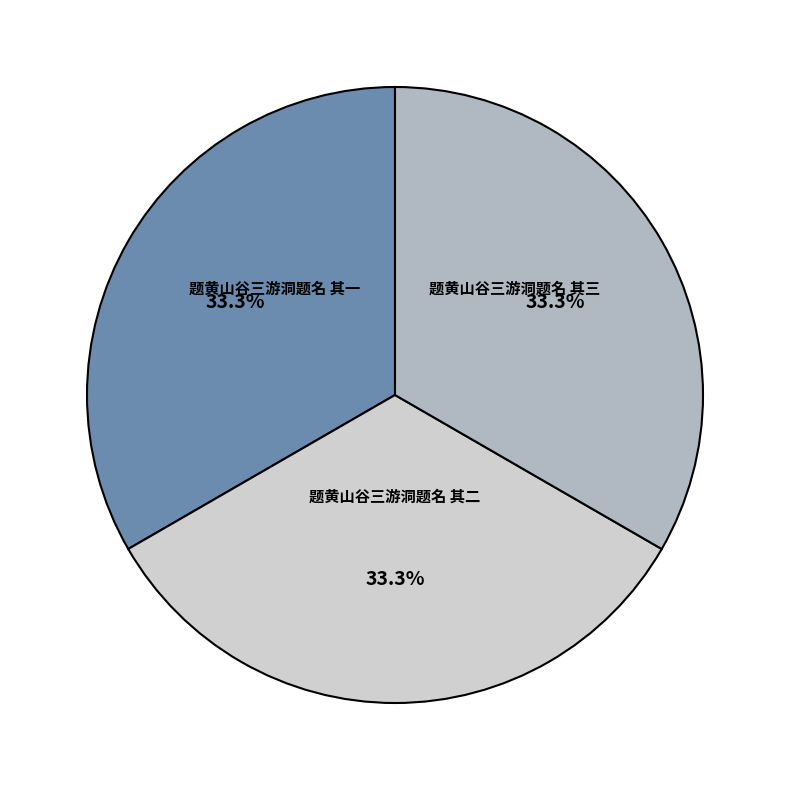

Is 题黄山谷三游洞题名 其一 the majority of the pie?

No